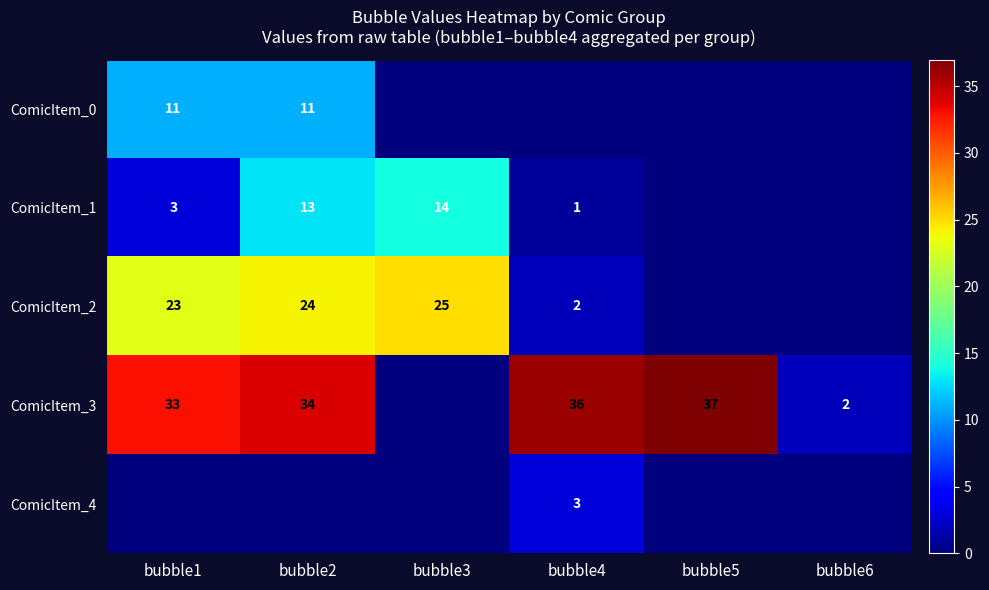

What is the sum of the ComicItem_3 values at bubble4 and bubble6?

38